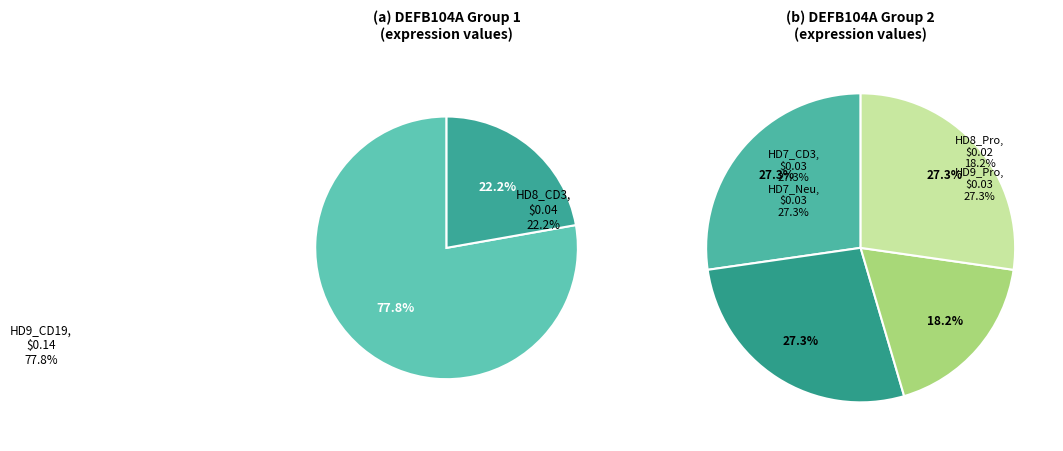

Rank the categories by value from highest to lowest.

HD9_CD19, HD8_CD3, HD7_CD3, HD7_Neu, HD9_Pro, HD8_Pro